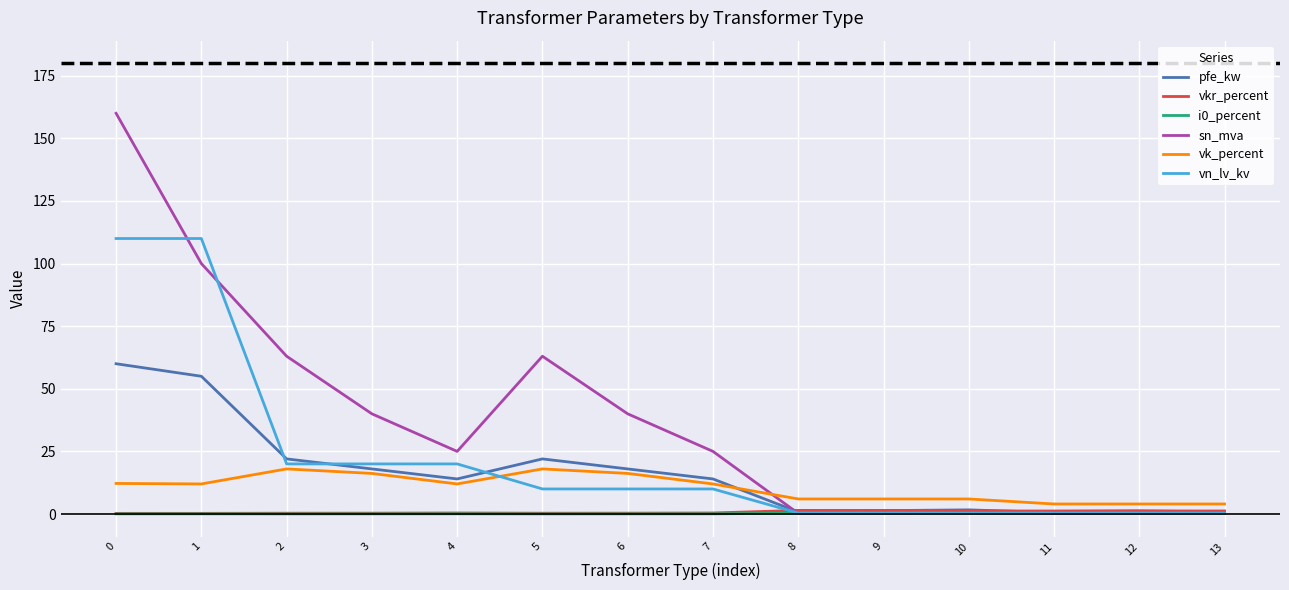

What is the difference between the maximum and minimum values in the vk_percent series?

14.0